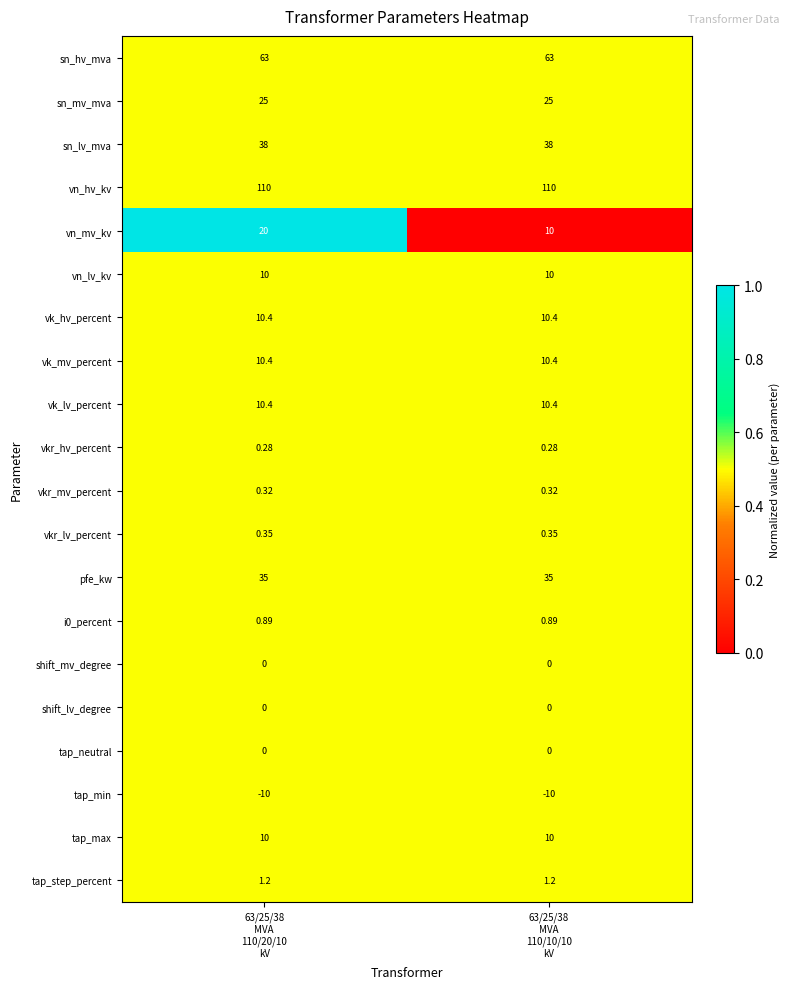

What is the total value across all series at 63/25/38
MVA
110/10/10
kV?

325.2